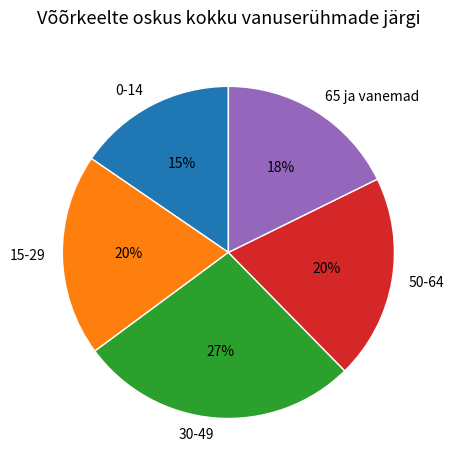

Do 15-29 and 0-14 together represent more than half of the pie?

No